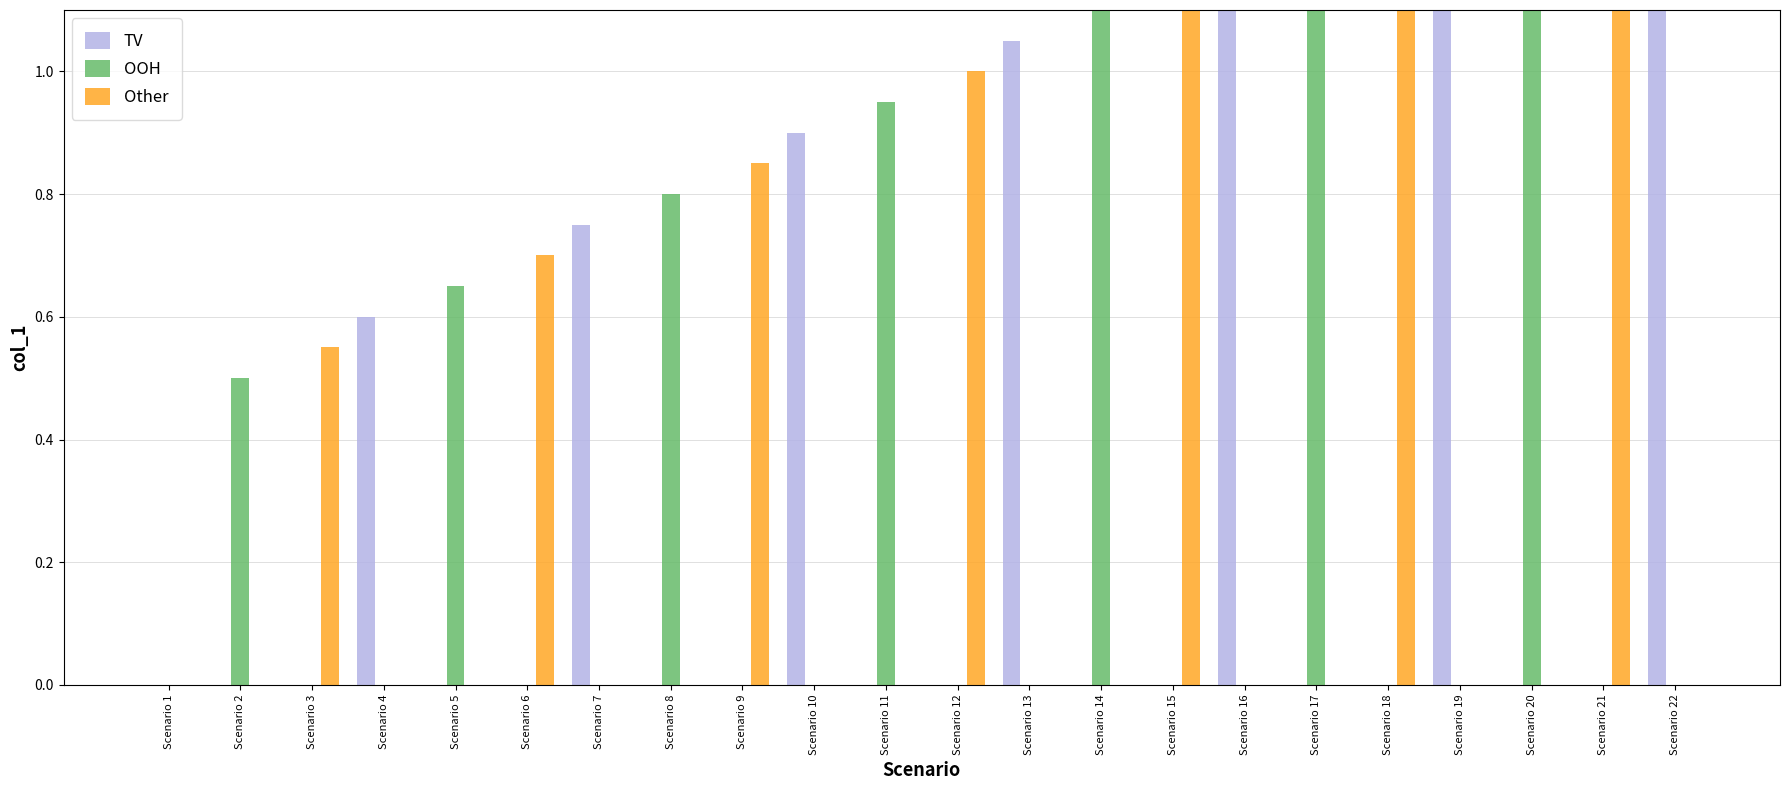

The OOH series shows 0.6 at Scenario 12. True or false?

False